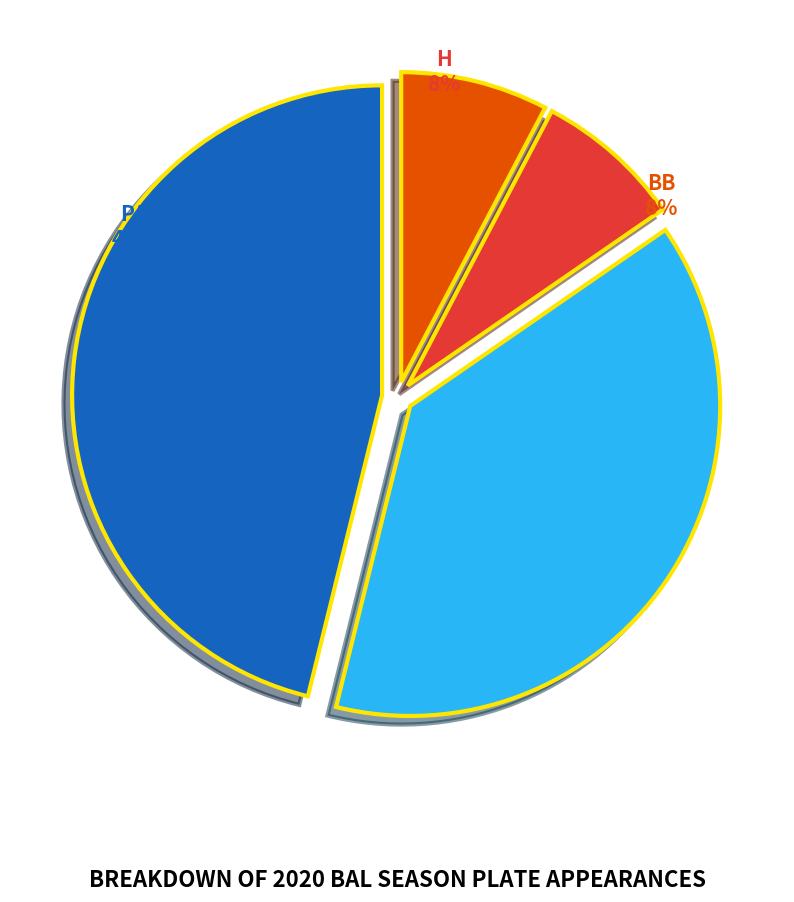

Is it true that PA is 57% of the pie?

False